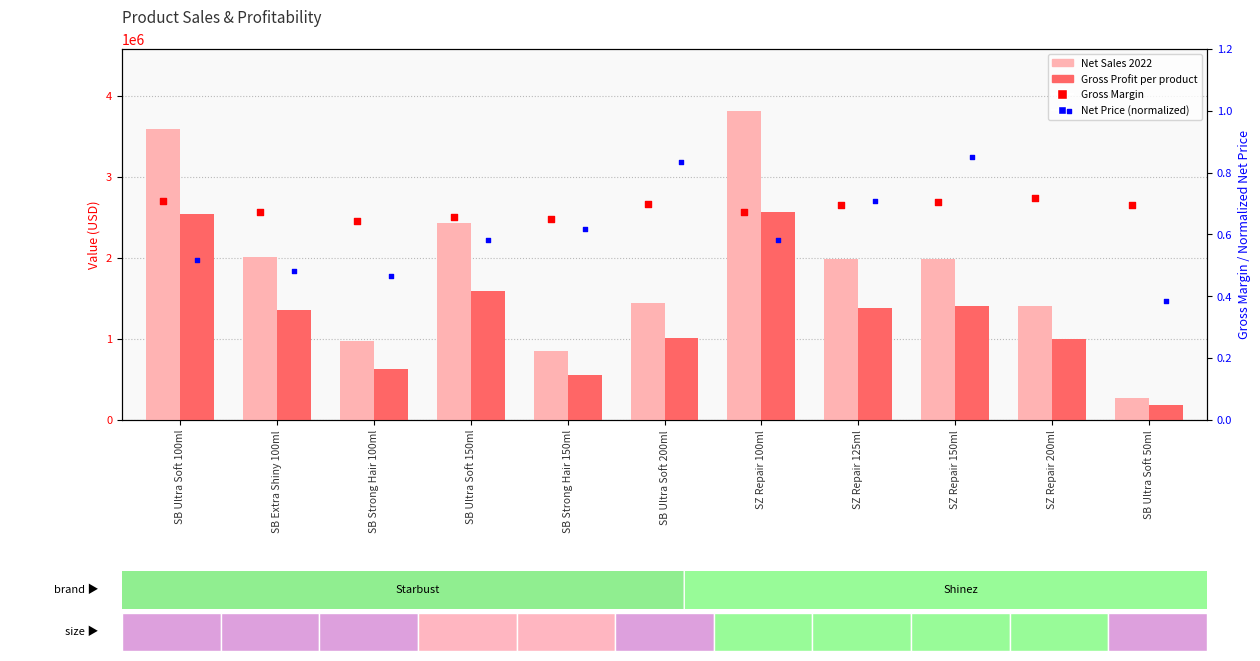

Which series has the largest Y range (max minus min)?

Net Sales 2022